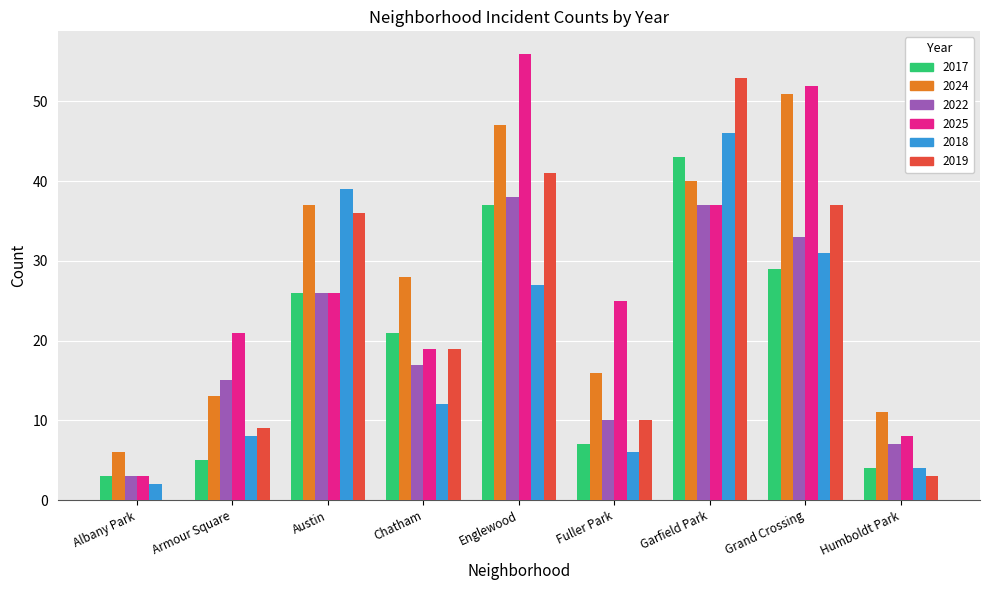

Reading left to right, transcribe all the data shown in this chart.

2017: 3	5	26	21	37	7	43	29	4
2024: 6	13	37	28	47	16	40	51	11
2022: 3	15	26	17	38	10	37	33	7
2025: 3	21	26	19	56	25	37	52	8
2018: 2	8	39	12	27	6	46	31	4
2019: 0	9	36	19	41	10	53	37	3